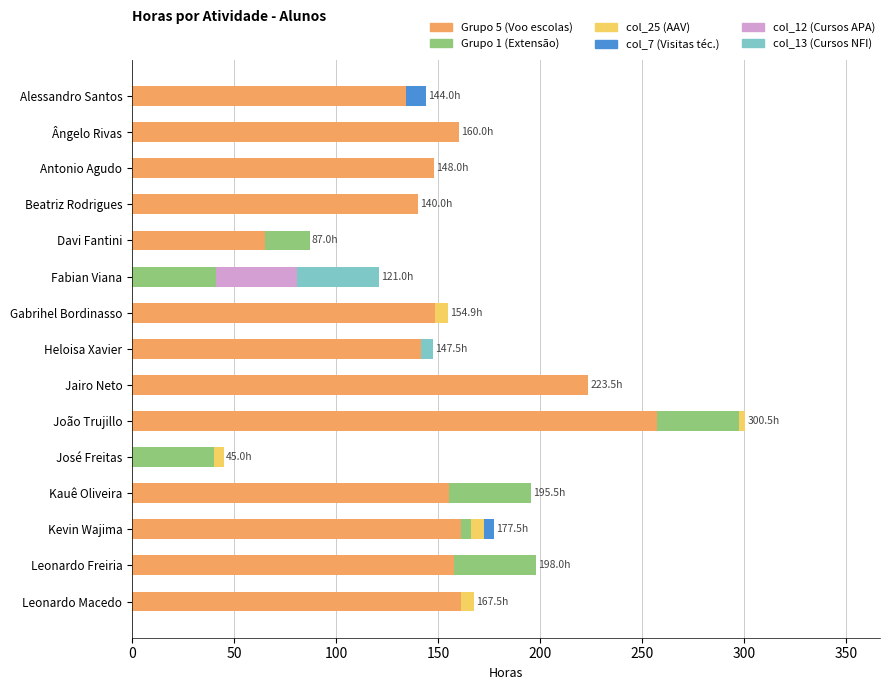

What is the total value across all series at Leonardo Freiria?

198.0